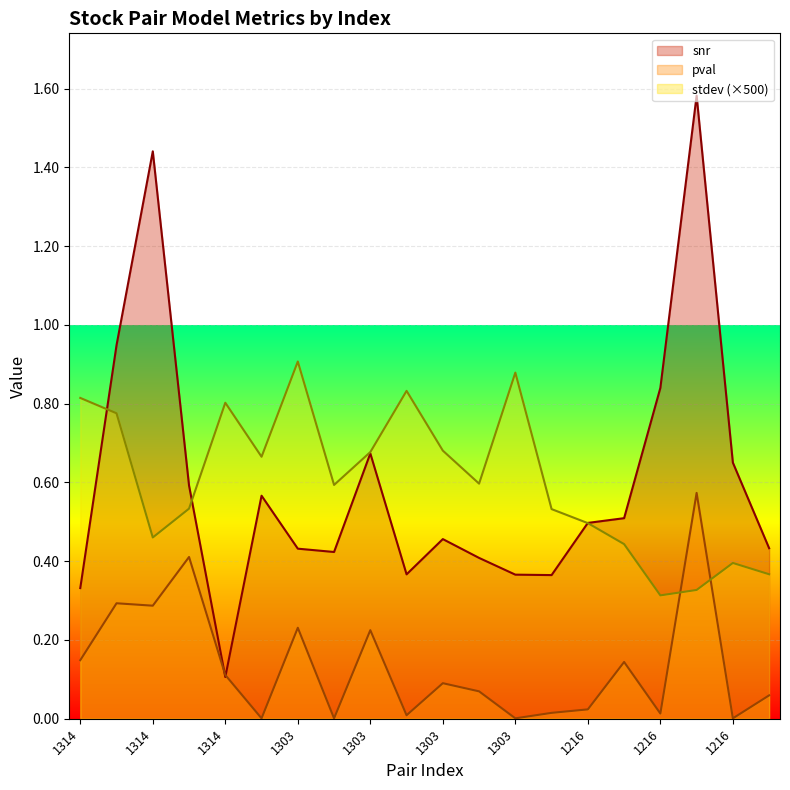

The value of stdev at 1216 is 0.5. True or false?

False